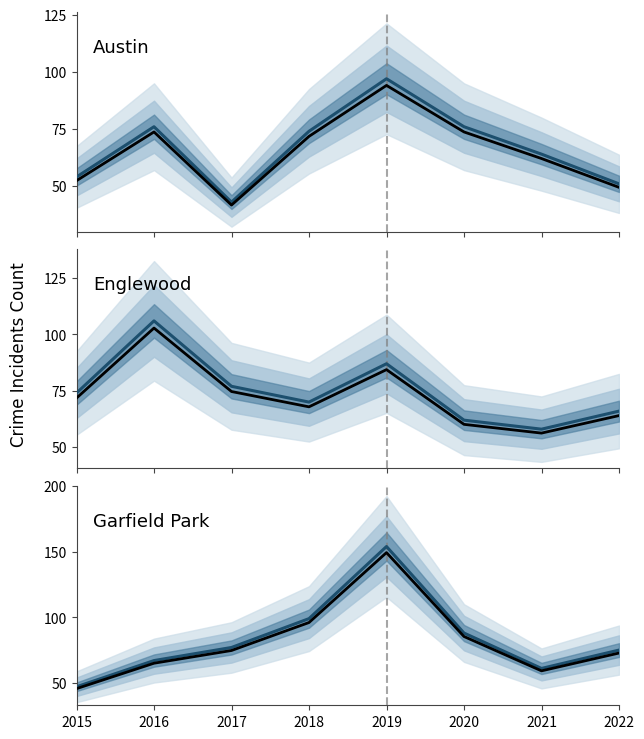

The Garfield Park series shows 49.3 at 2020. True or false?

False